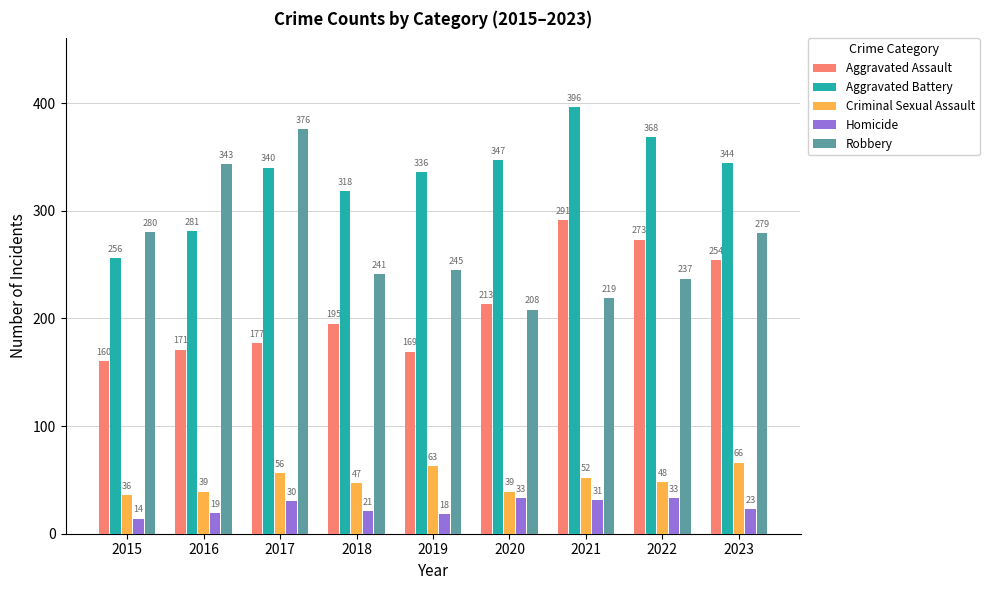

Rank the categories by Robbery value from lowest to highest.

2020, 2021, 2022, 2018, 2019, 2023, 2015, 2016, 2017